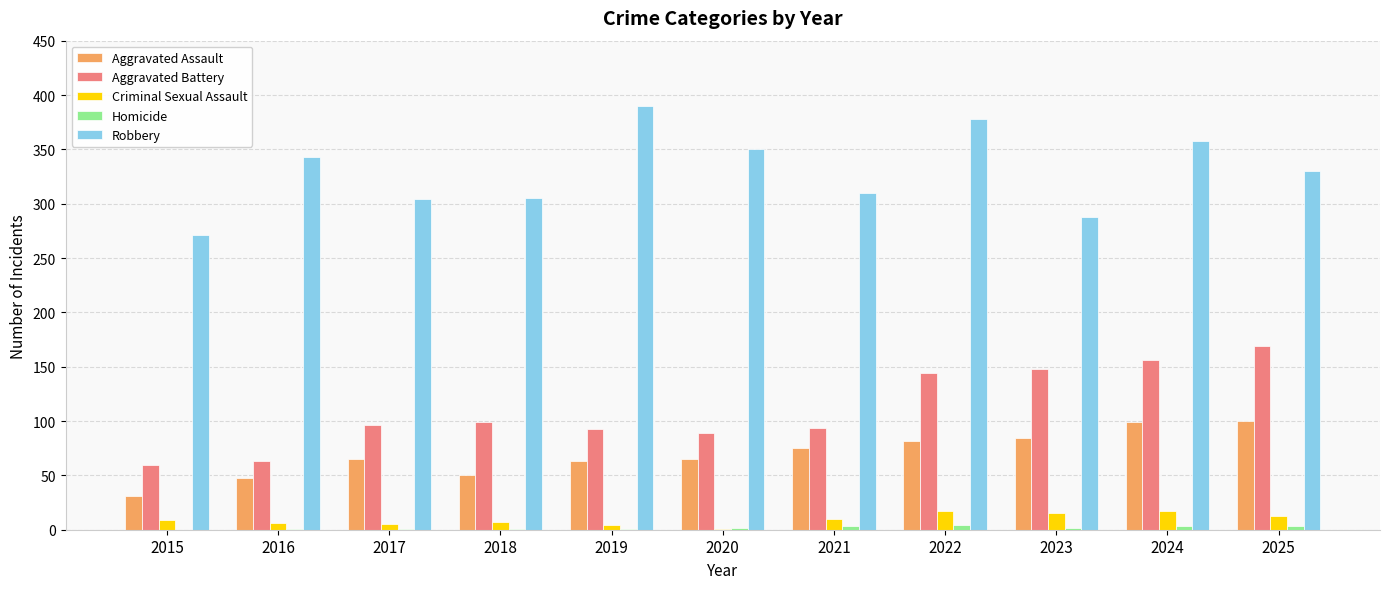

How many series are shown in this chart?

5